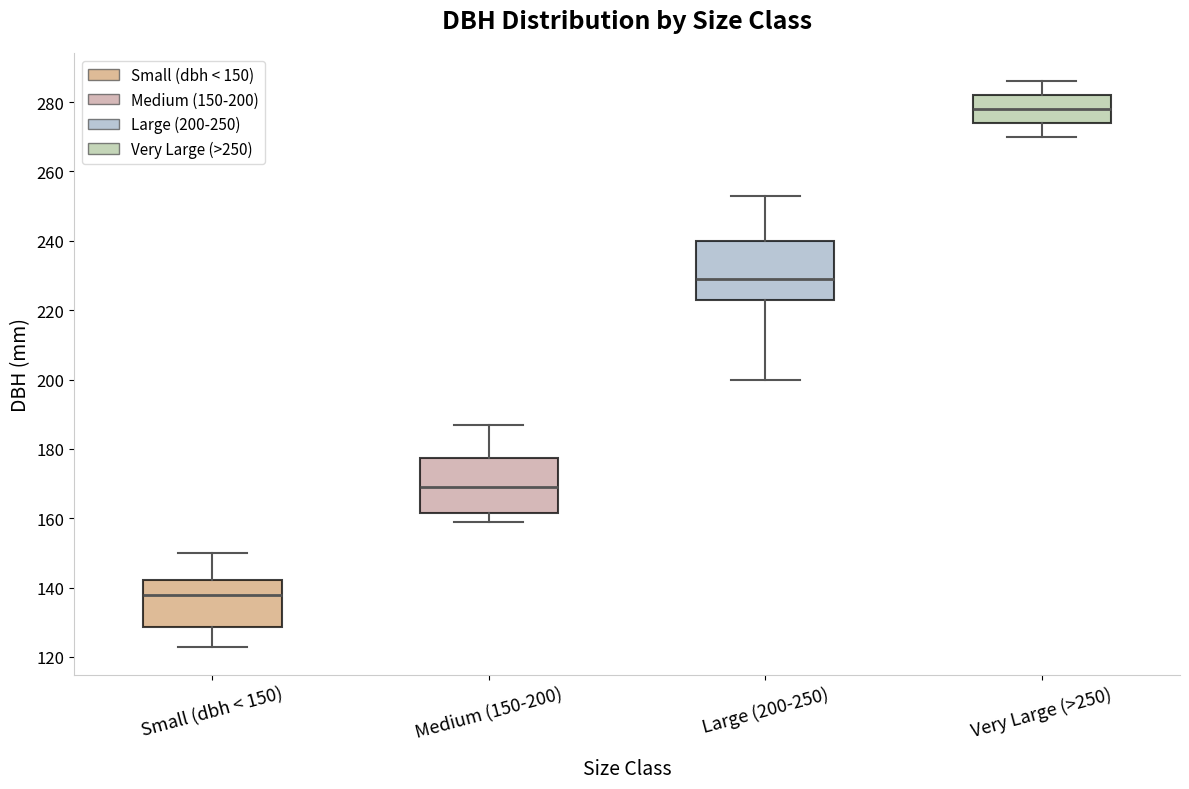

Where is the lower edge of the box for Medium (150-200) on the y-axis? The values are not printed on the chart, so give them approximately, as read against the axis.

162